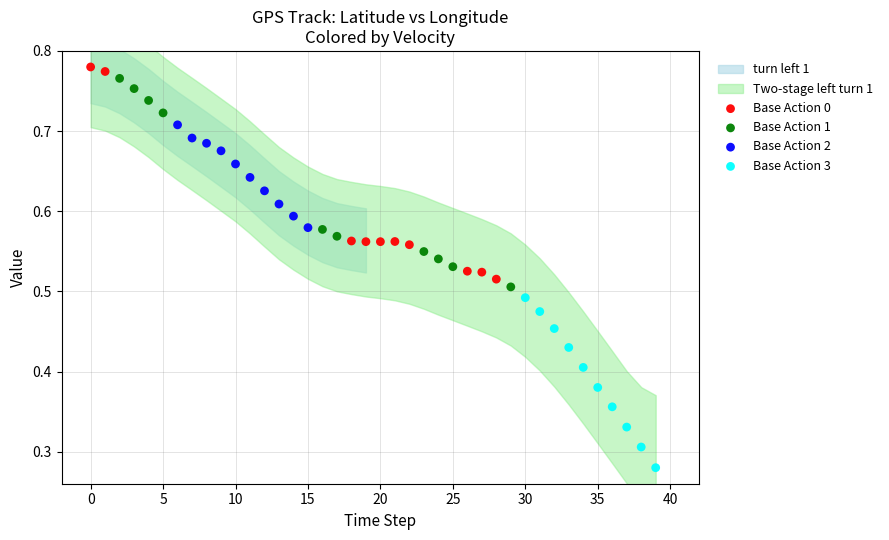

Which series reaches the maximum Y coordinate?

Base Action 0